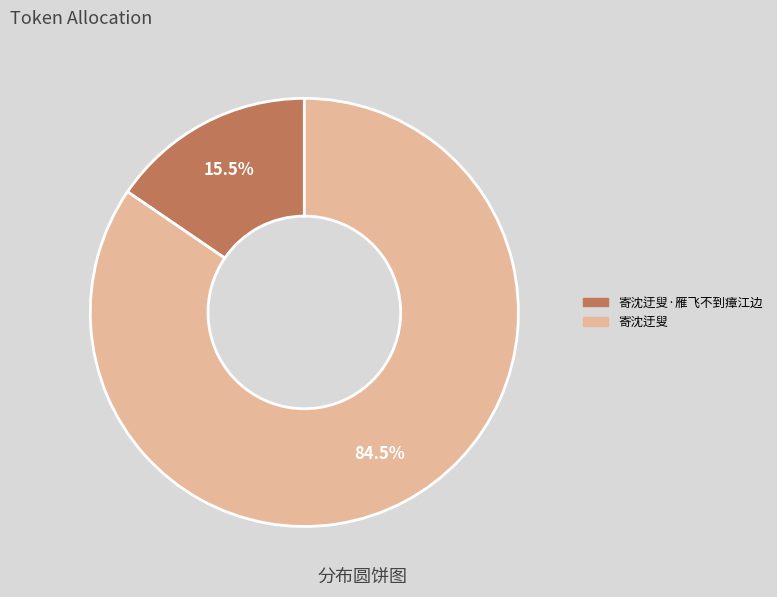

Is there a majority slice in this chart?

Yes